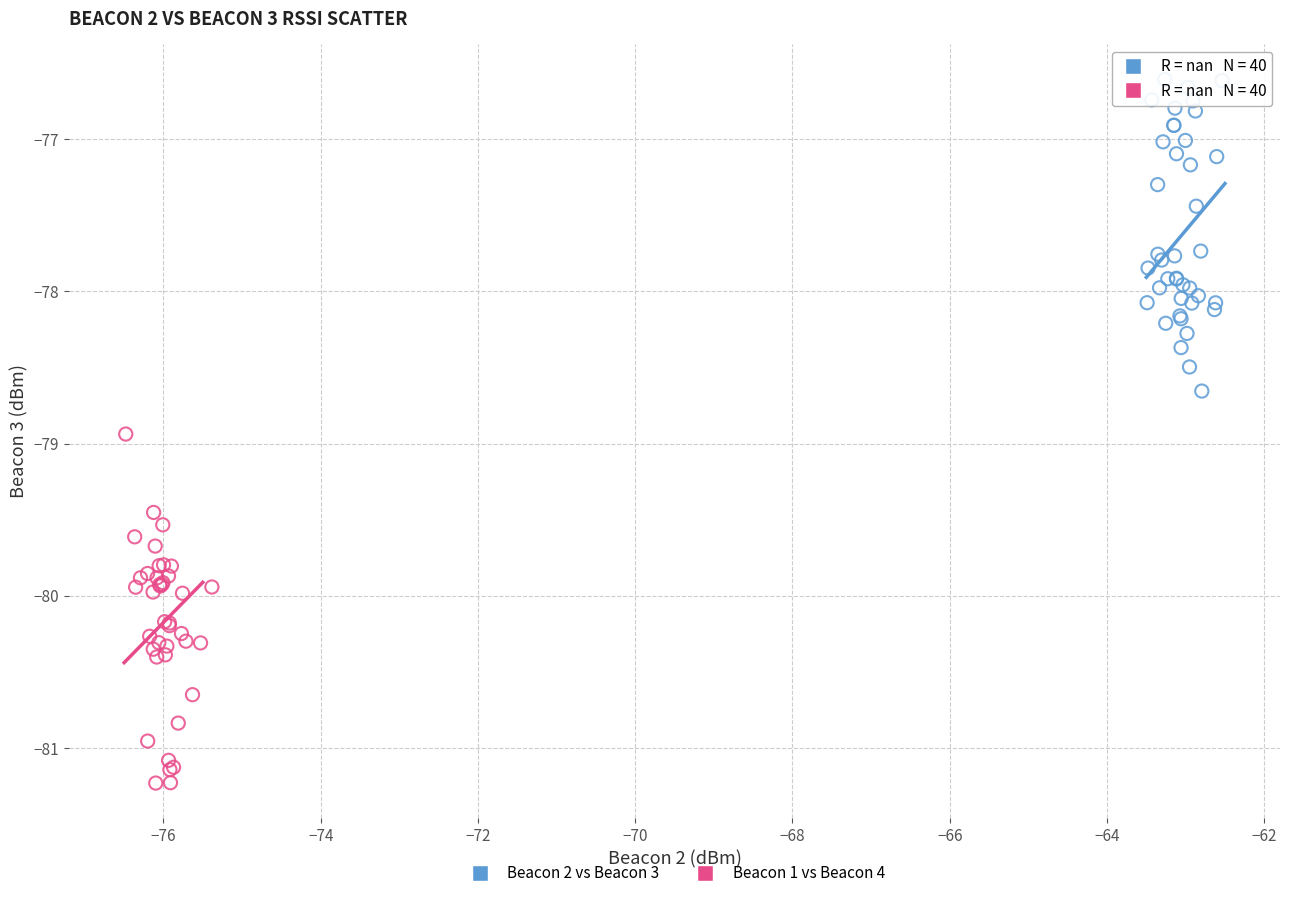

Which series has the widest spread of Y values?

Beacon 1 vs Beacon 4